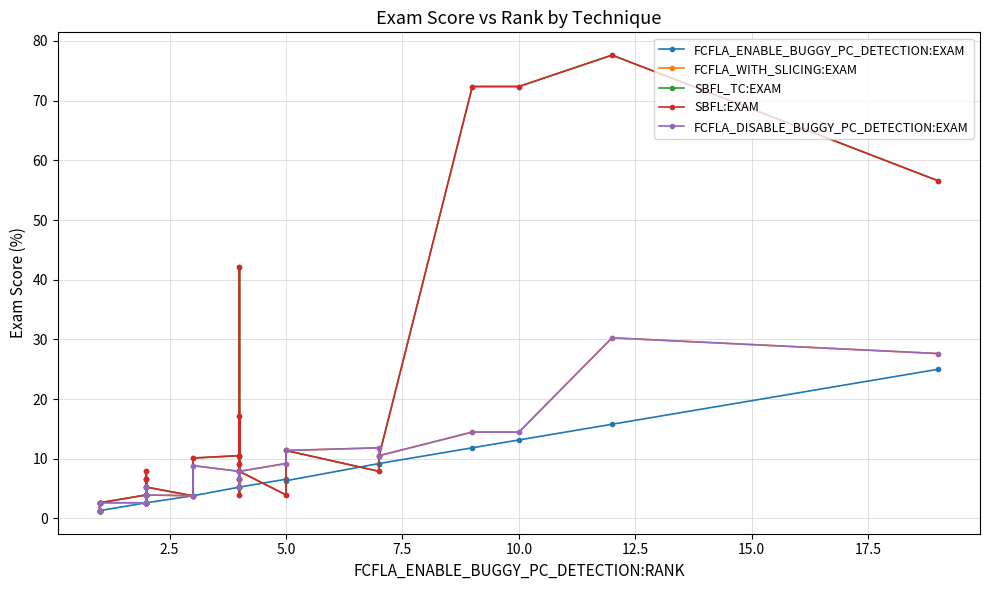

What position from the right is 10.0?

36